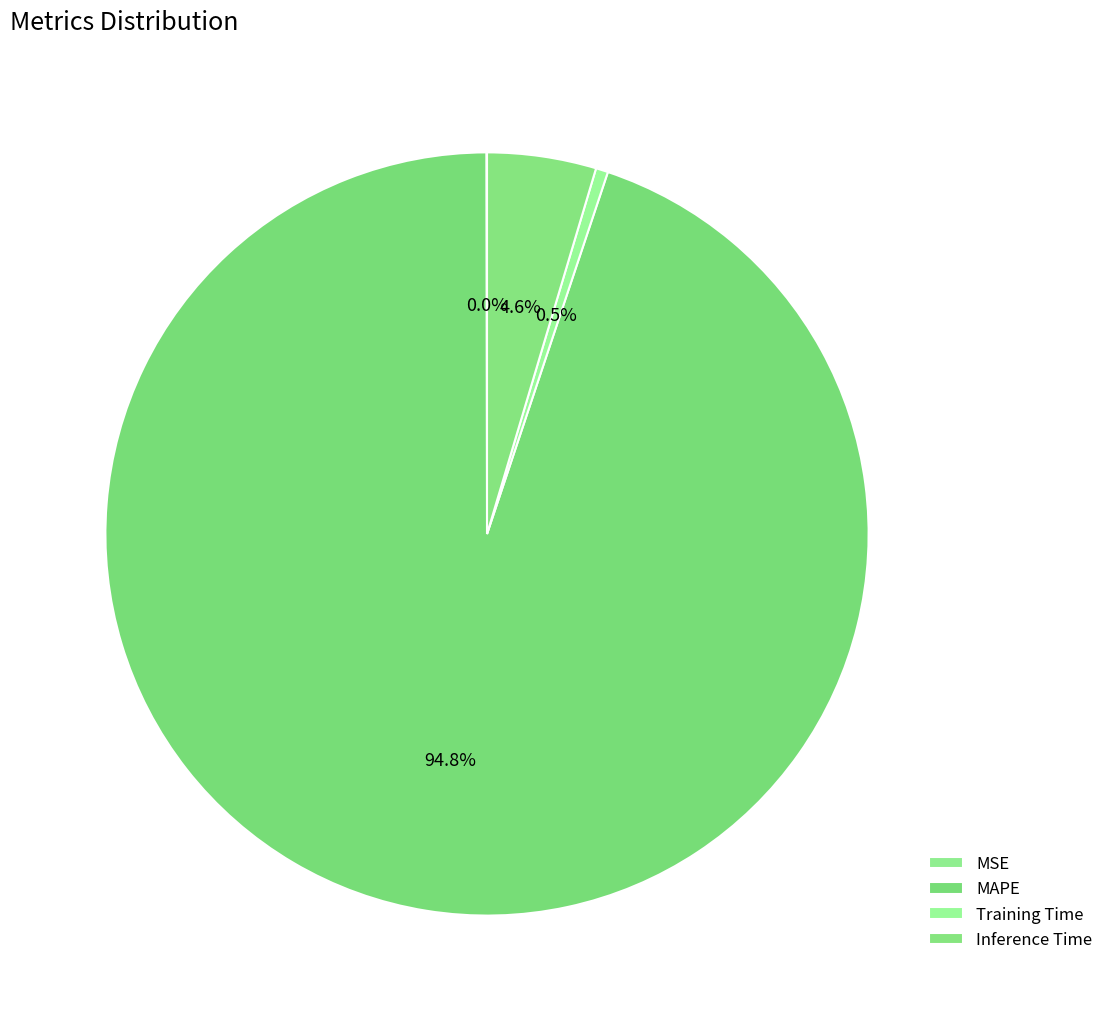

To the nearest percent, what is the difference between the largest and smallest slice percentages?

95%